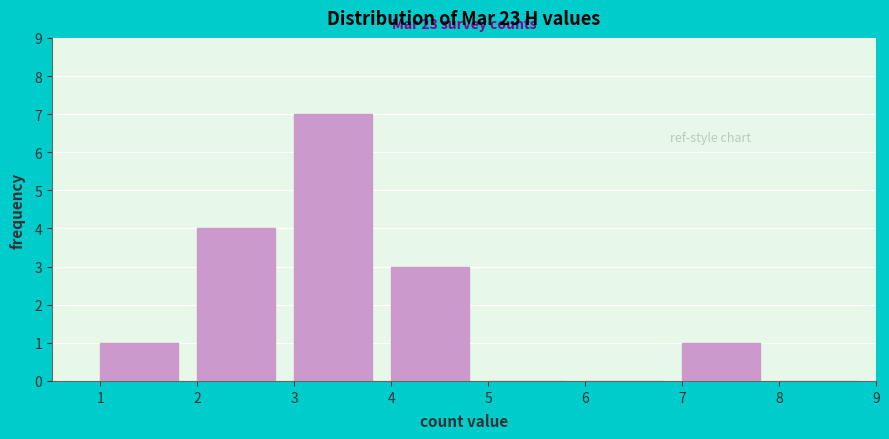

Over which range of the x-axis is the bar tallest?

3 to 4